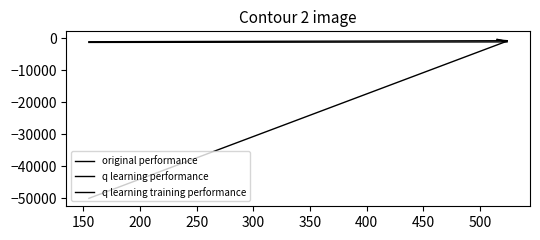

Which series has the largest range (max minus min)?

q learning training performance